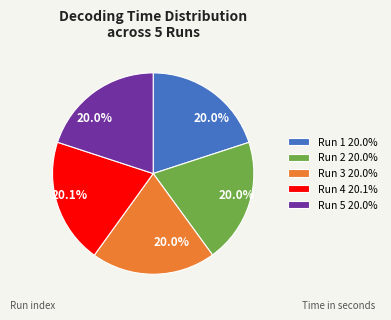

Count the number of slices in the pie.

5